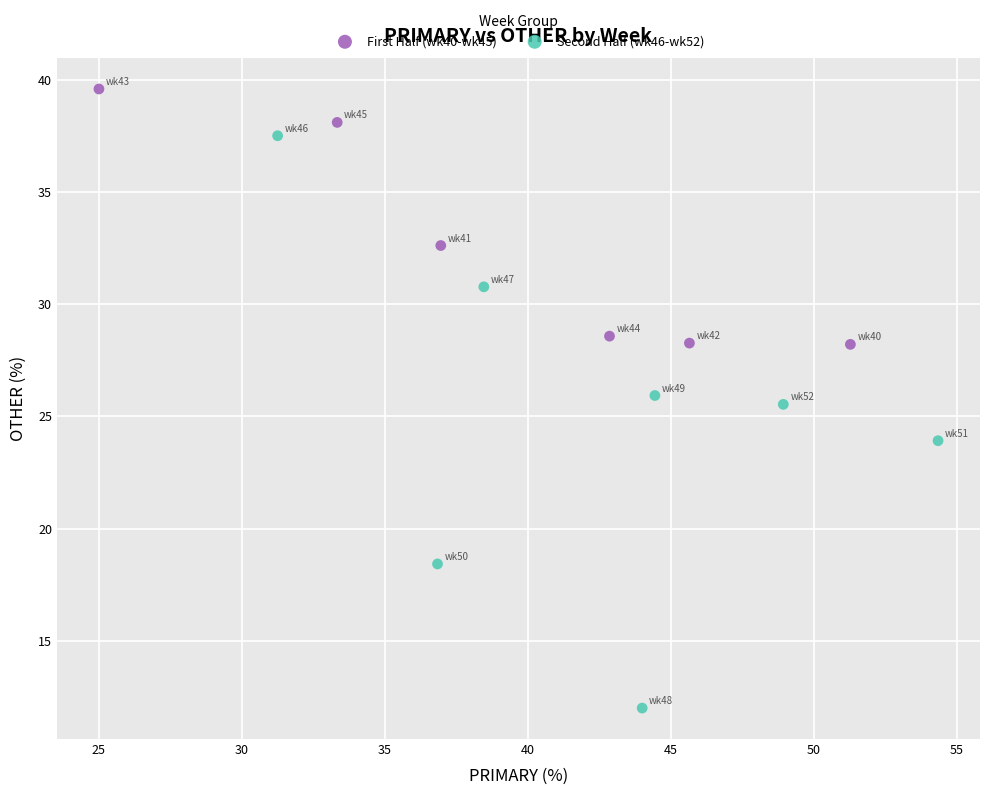

Which series contains the highest Y value?

First Half (wk40-wk45)